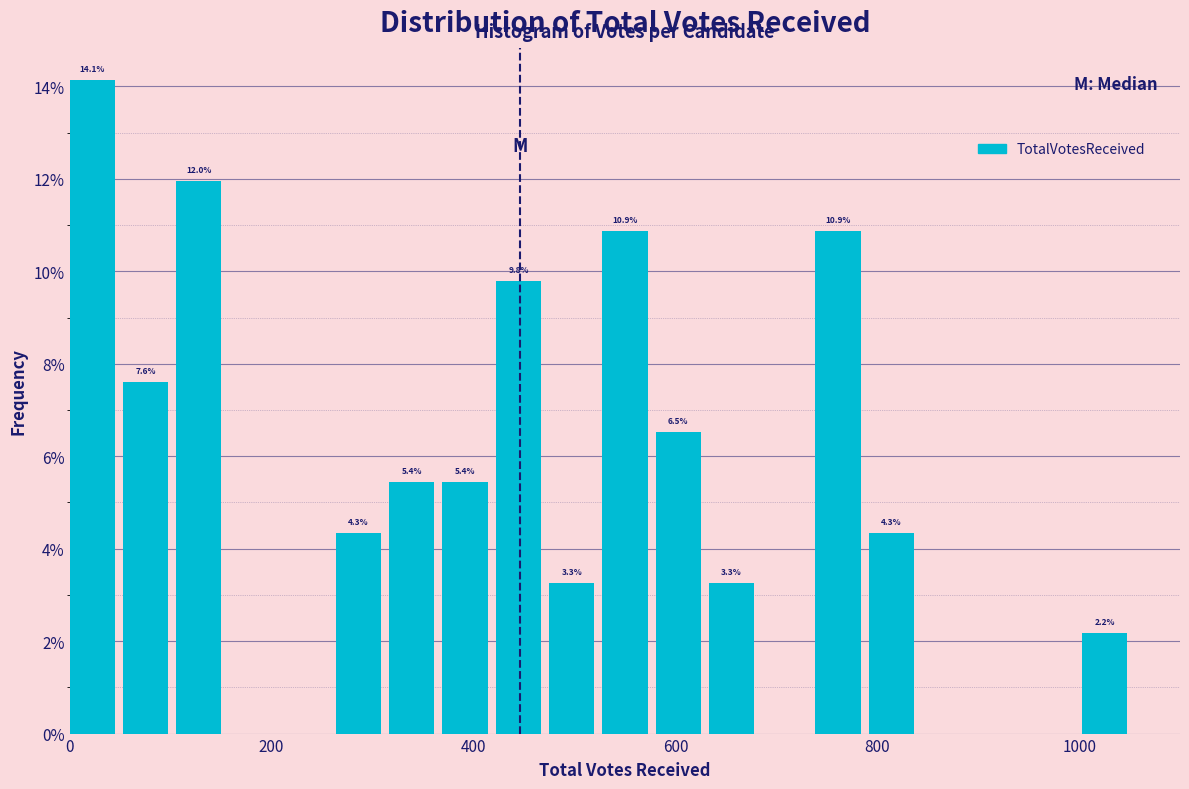

Around what value on the x-axis is the tallest bar? Give the approximate position of its centre, as read against the axis.

20